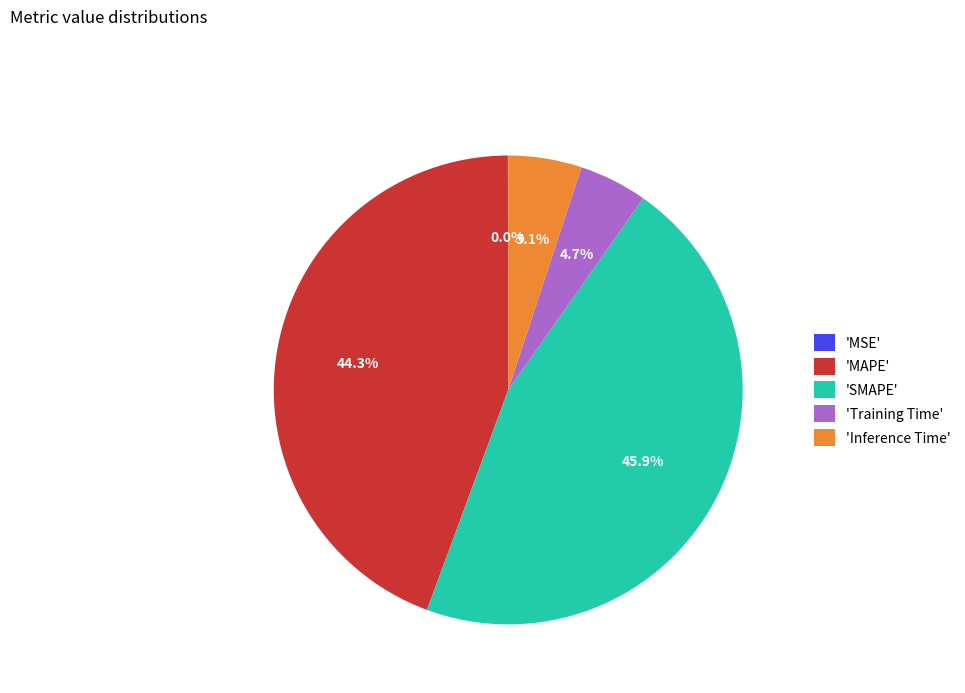

Does any single category account for the majority?

No